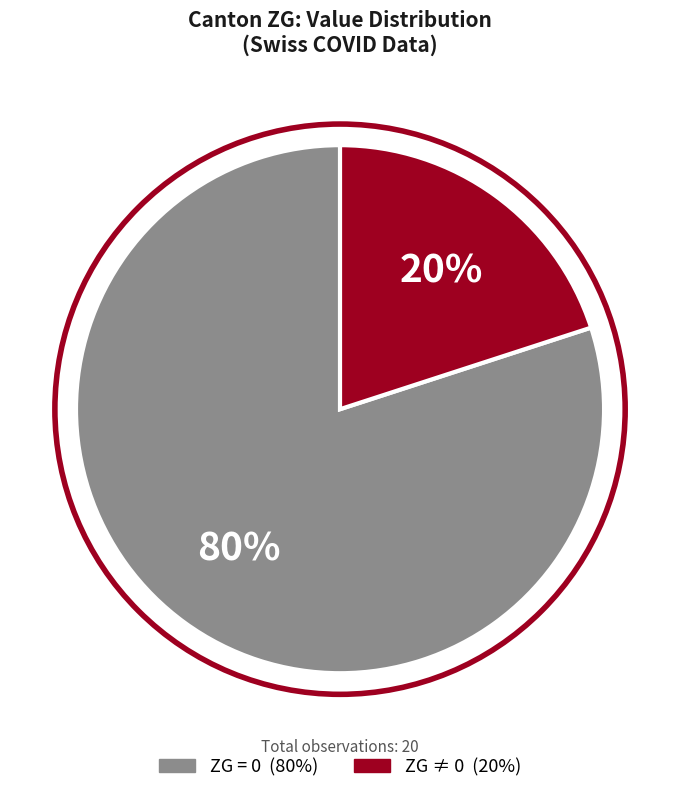

Is there any slice that represents more than half of the pie?

Yes